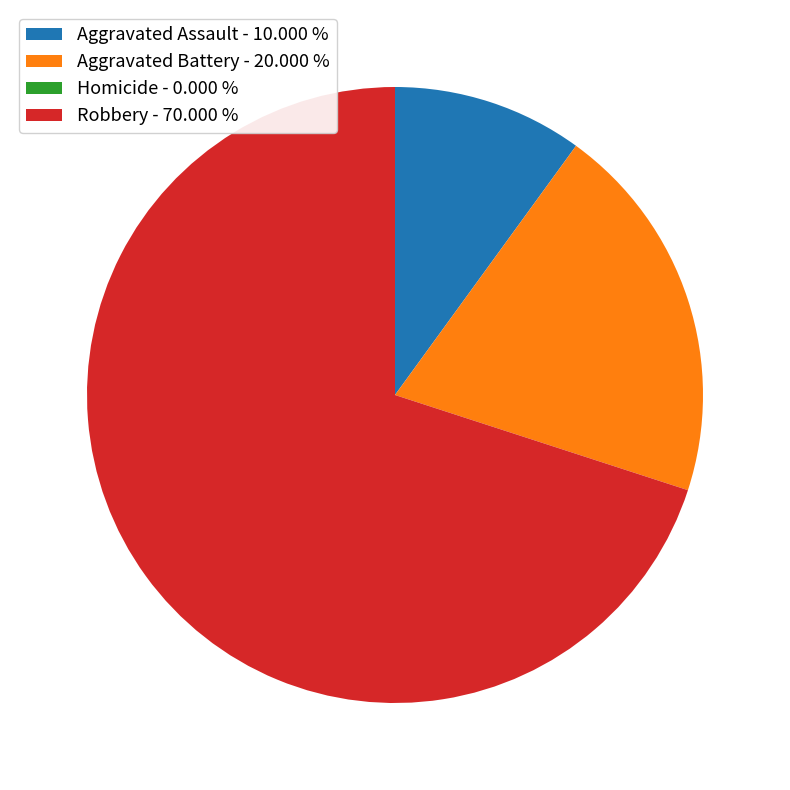

What is the majority slice?

Robbery